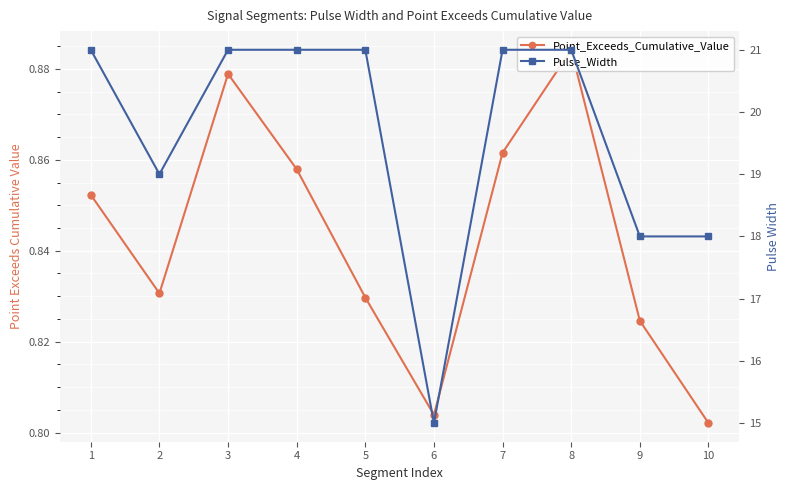

Which series has the largest range (max minus min)?

Pulse_Width